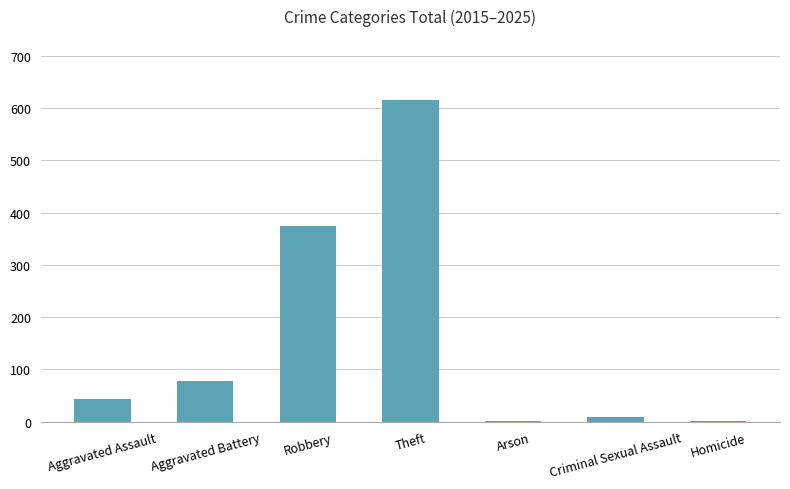

At which label is the value closest to 308?

Robbery